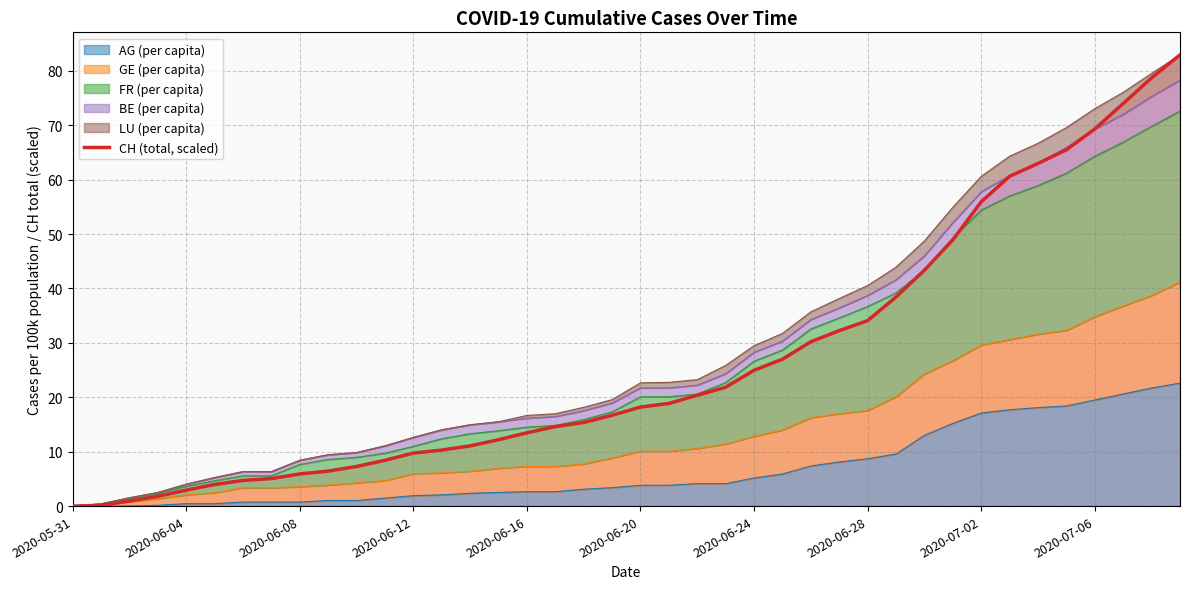

What is the label of the 18th point from the right?

22